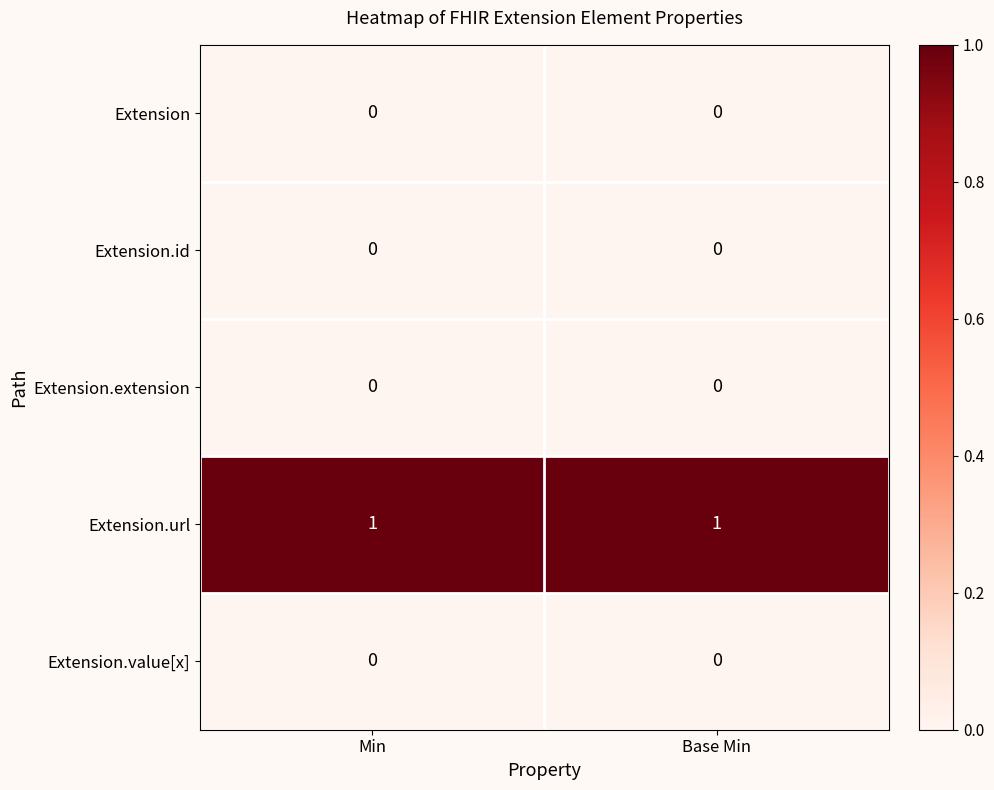

How many series are shown in this chart?

5